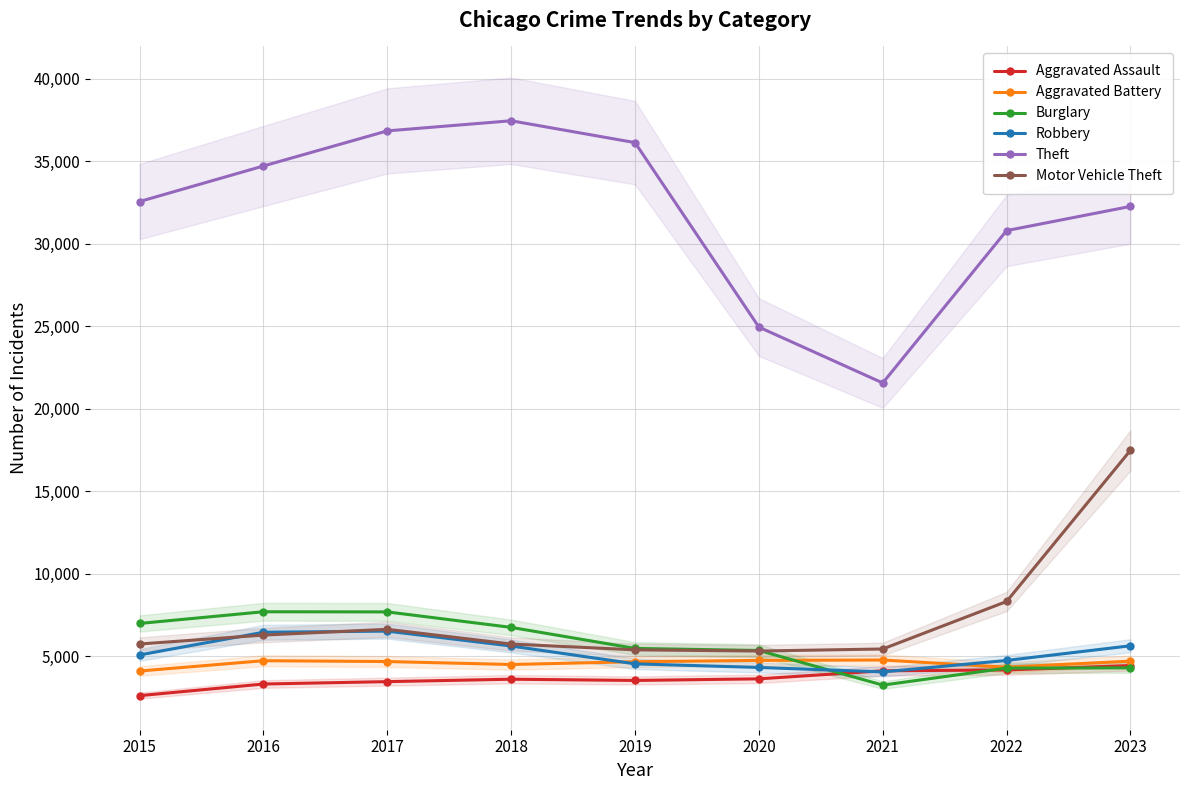

What are all the series names shown in the legend?

Aggravated Assault, Aggravated Battery, Burglary, Robbery, Theft, Motor Vehicle Theft